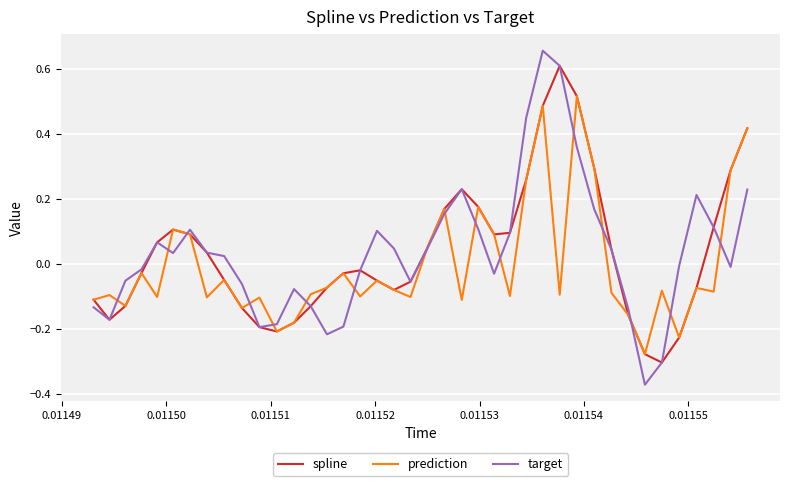

Which series ends up on top after the final intersection of target and prediction?

prediction